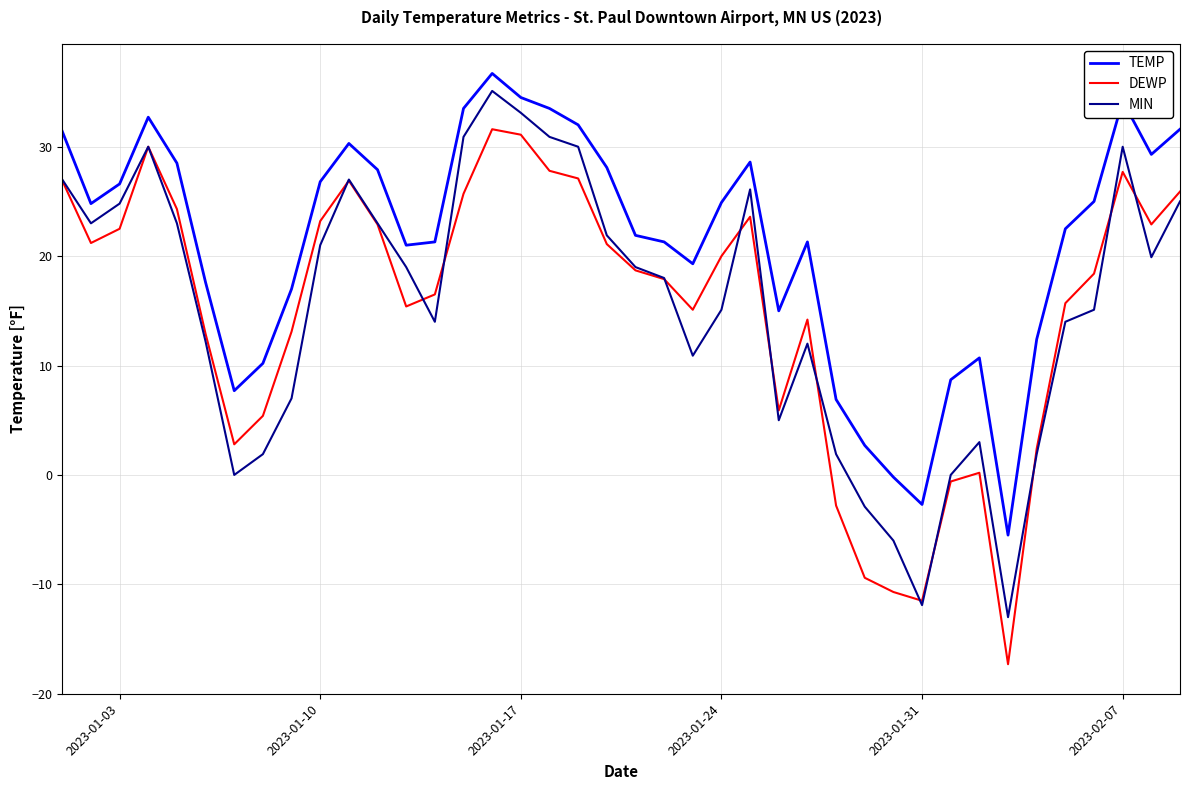

True or false: MIN and TEMP intersect in this chart.

False